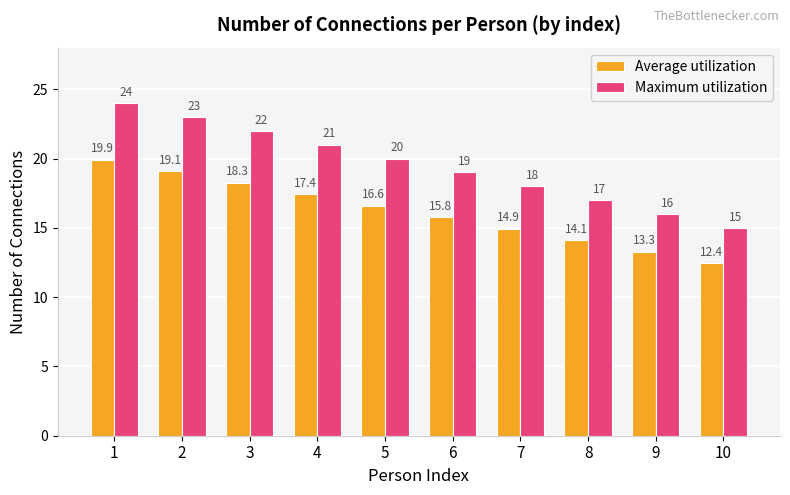

At 4, list the series in order from smallest to largest.

Average utilization, Maximum utilization